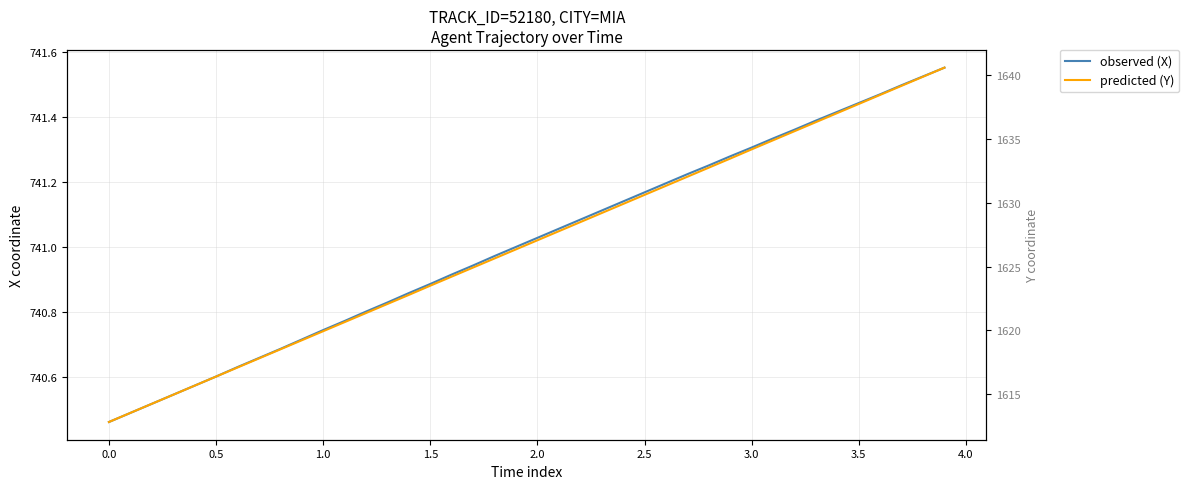

Does the chart display data point markers on the line(s)?

No